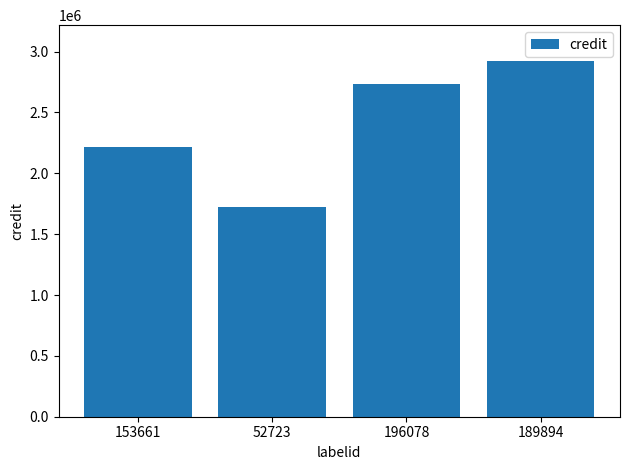

At which category does the chart reach its peak across all series?

189894